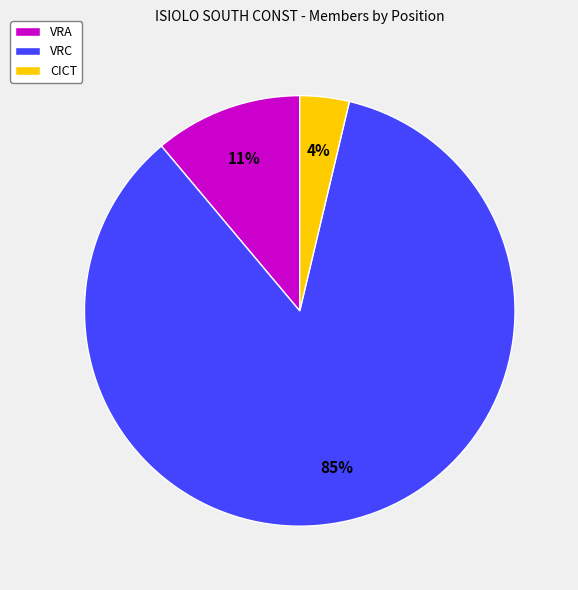

Rank the categories by value from lowest to highest.

CICT, VRA, VRC